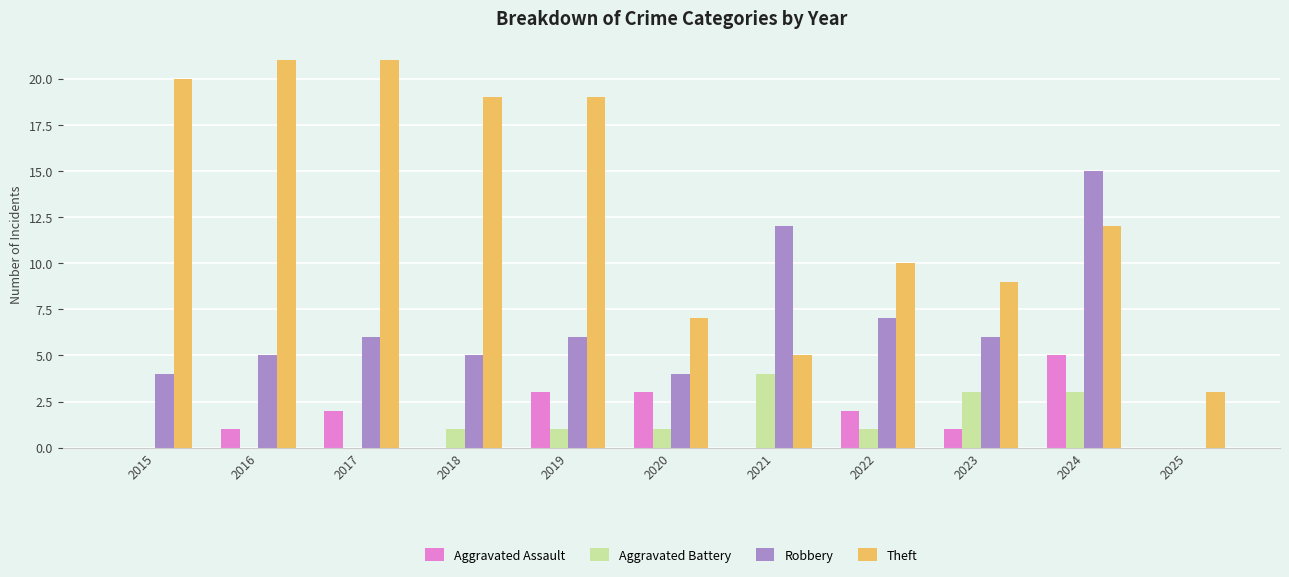

Which category has the highest value in the Aggravated Battery series?

2021